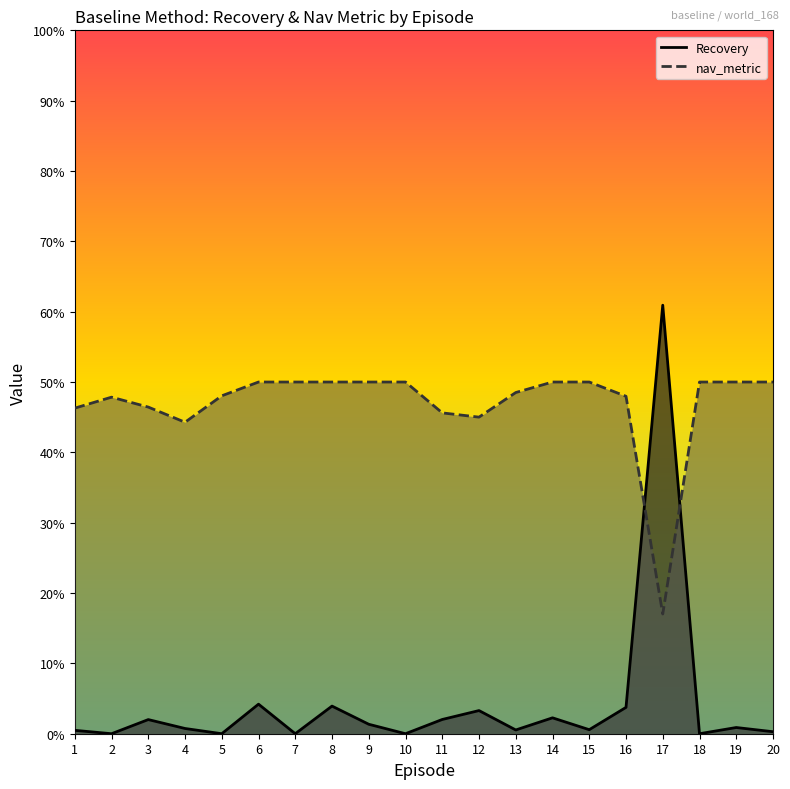

What are all the series names shown in the legend?

Recovery, nav_metric